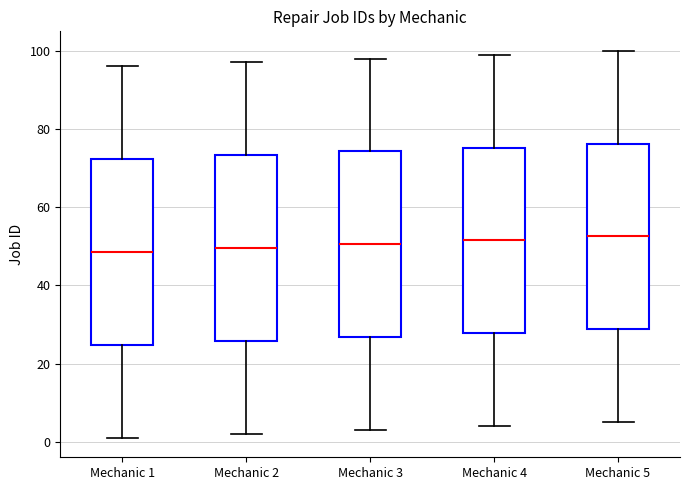

Where does the median line of the box for Mechanic 1 sit on the y-axis? The values are not printed on the chart, so give them approximately, as read against the axis.

48